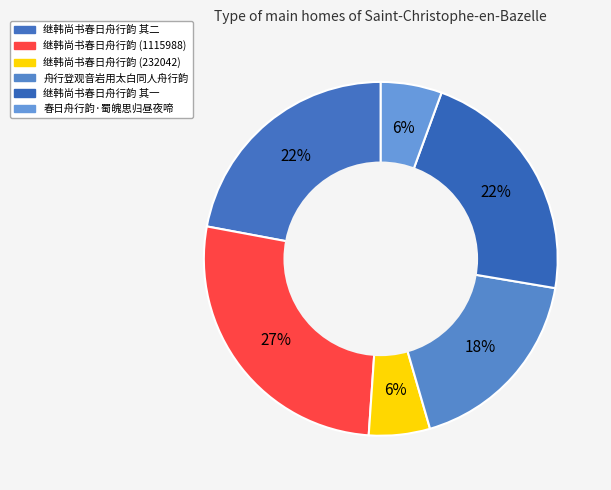

How many slices are in this pie chart?

6